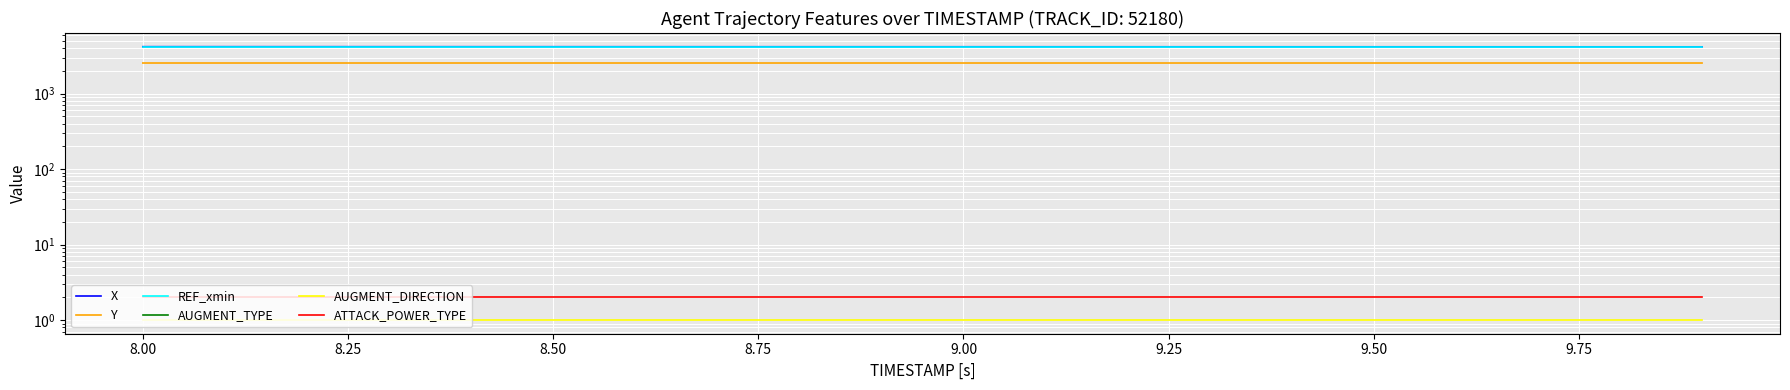

What is the minimum value for AUGMENT_DIRECTION?

1.0